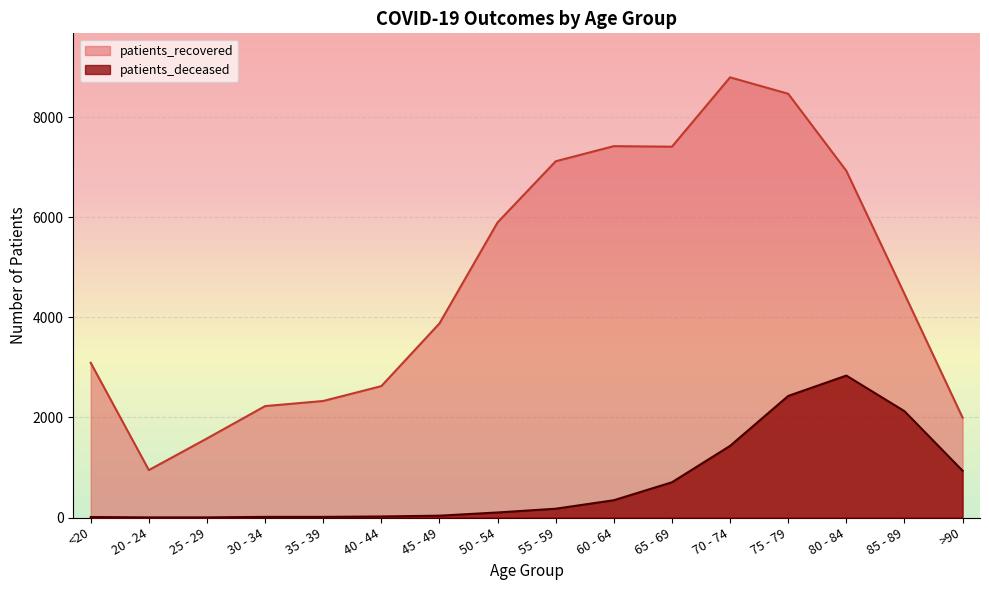

What is the smallest value displayed?

3